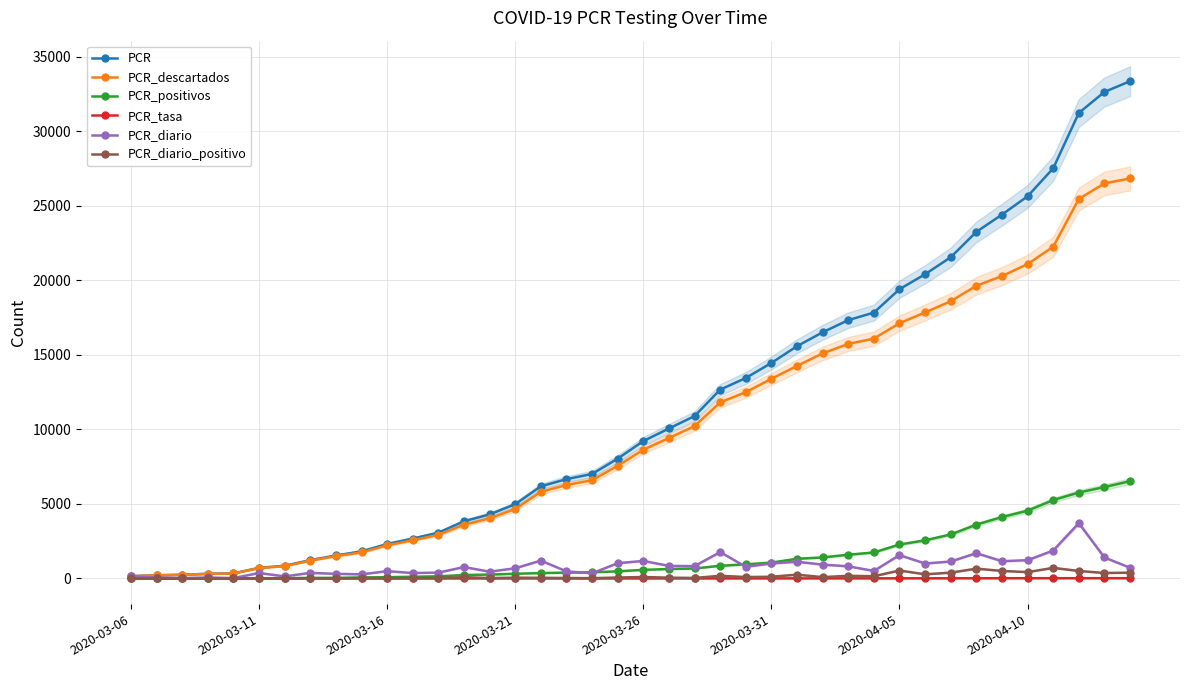

What is the highest value of the PCR_diario series?

3715.0